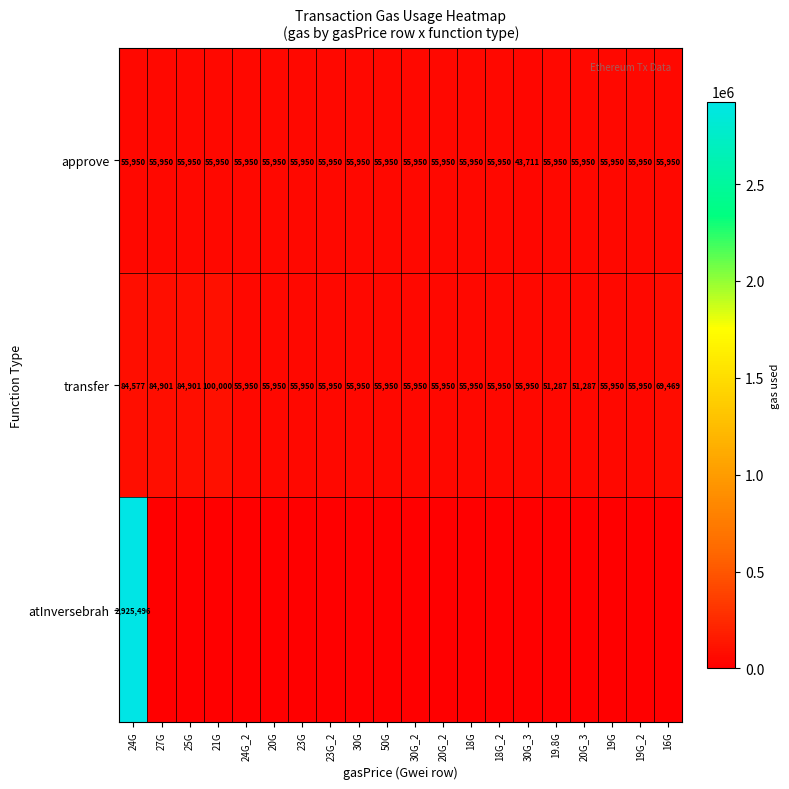

How many data points in transfer are less than 55950?

2